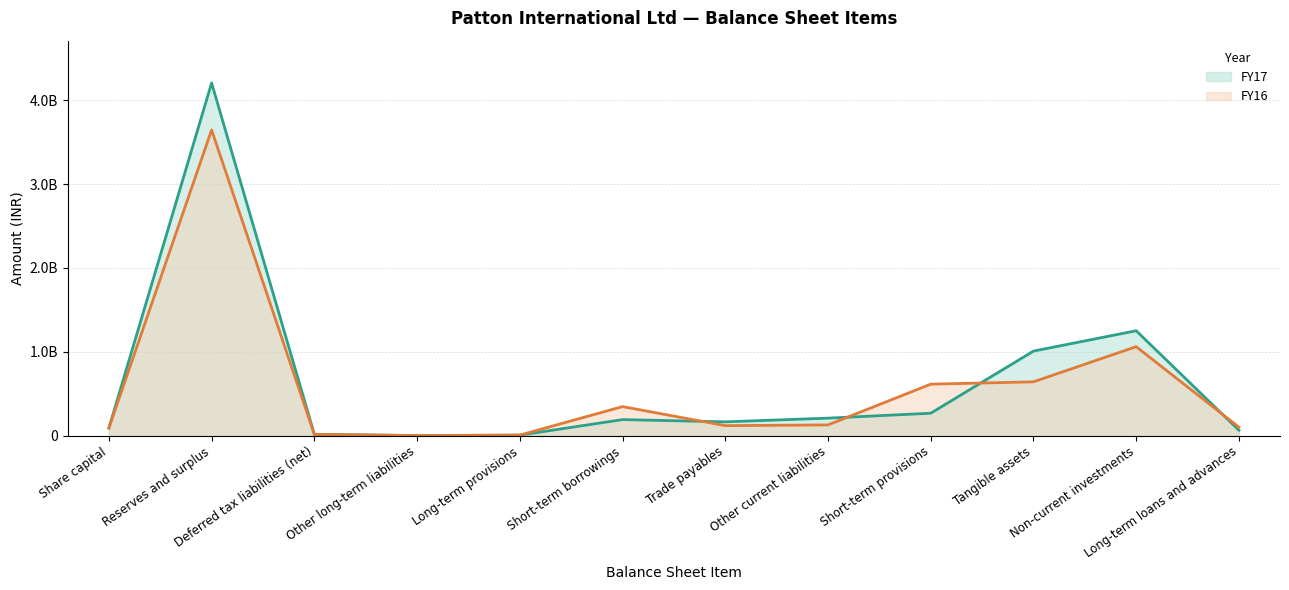

How many times do FY17 and FY16 cross each other?

4